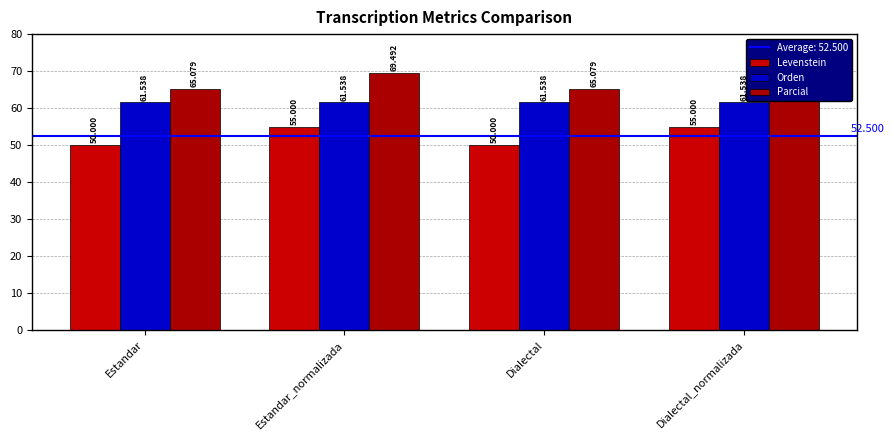

Which has a higher value, Estandar_normalizada or Estandar?

Estandar_normalizada